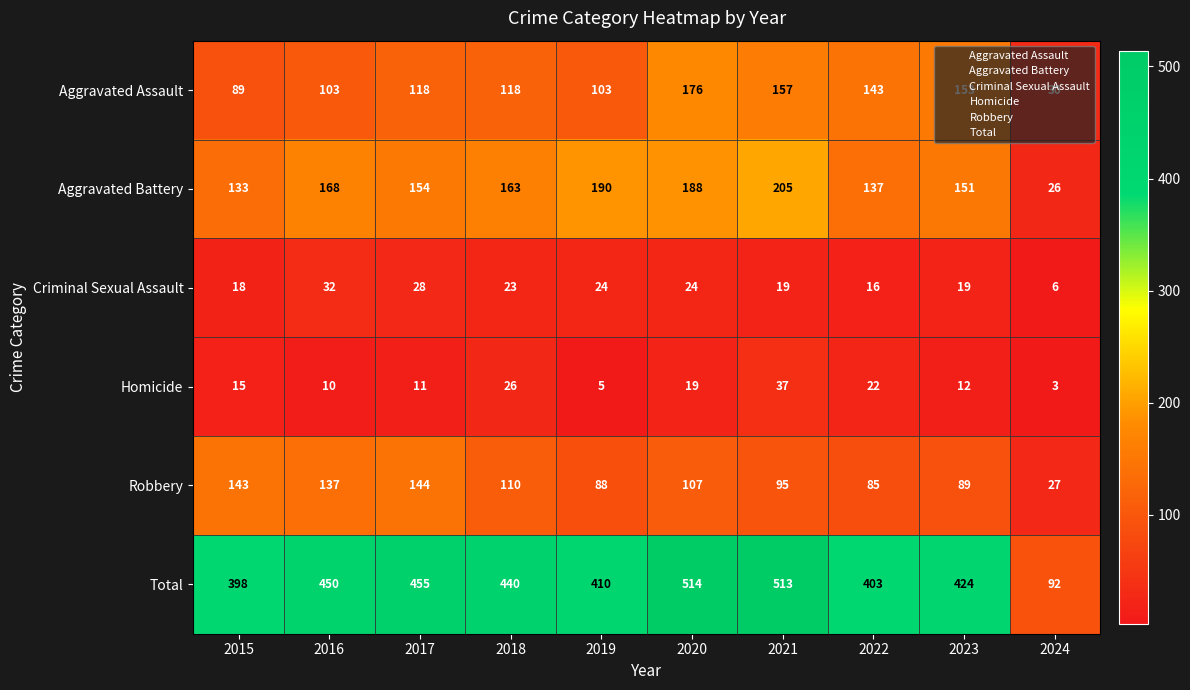

What is the difference between the highest and lowest values at 2020?

495